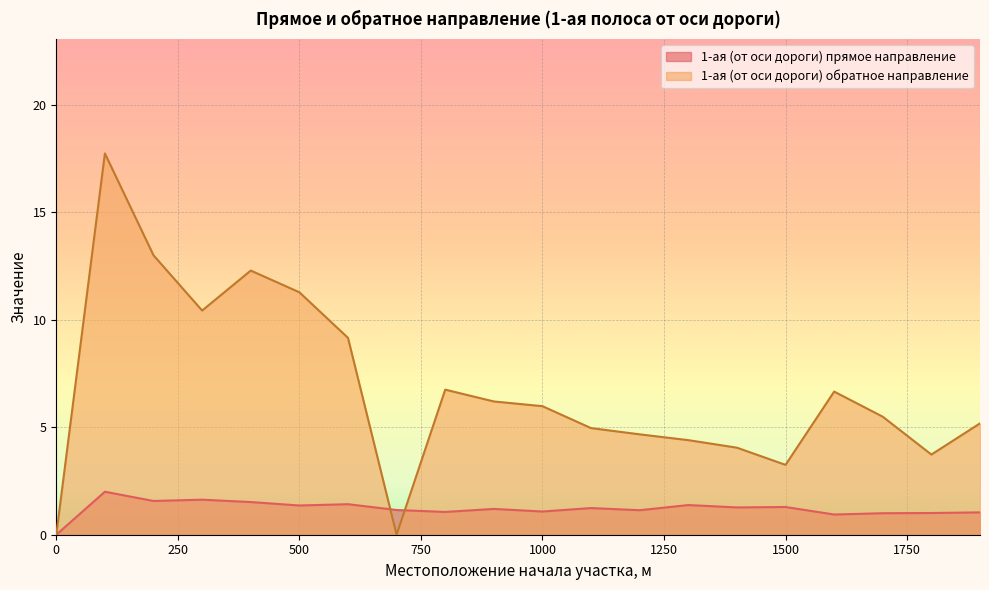

Rank the series by their maximum value, from highest to lowest.

1-ая (от оси дороги) обратное направление, 1-ая (от оси дороги) прямое направление